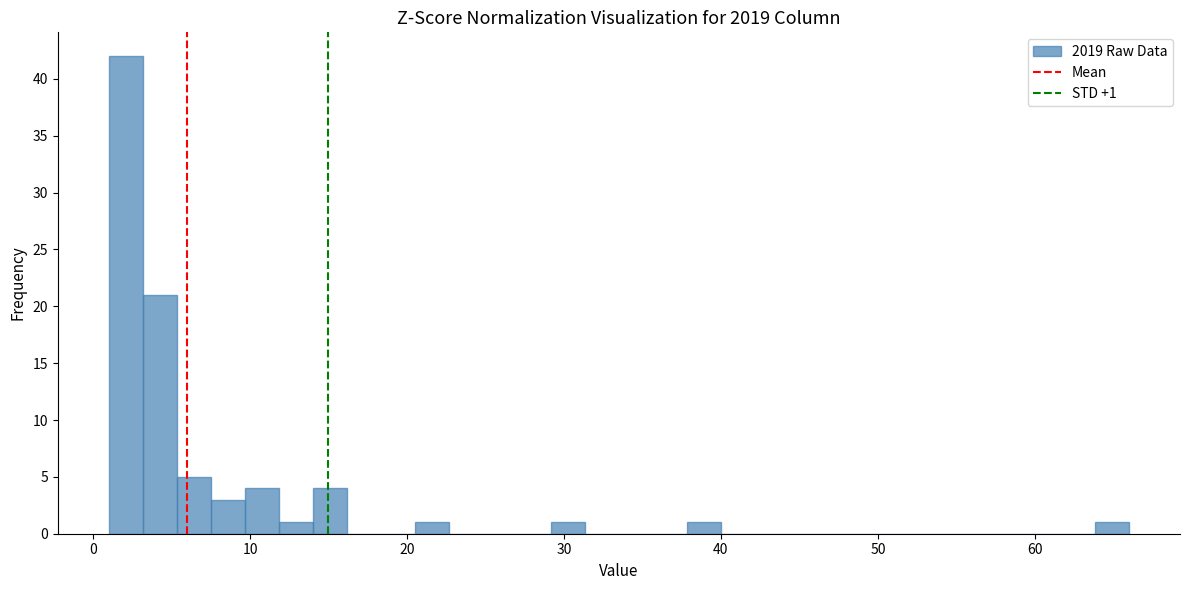

Around what value on the x-axis is the tallest bar? Give the approximate position of its centre, as read against the axis.

2